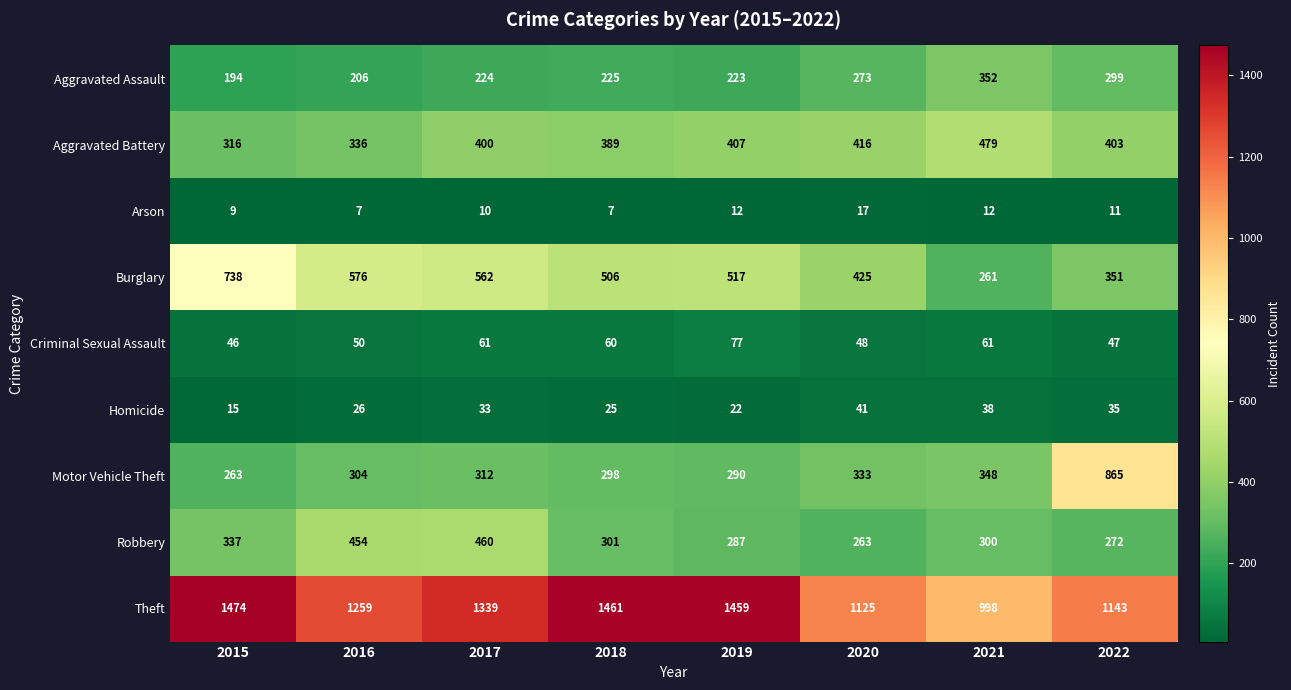

True or false: Homicide has a value of 41 at 2018.

False